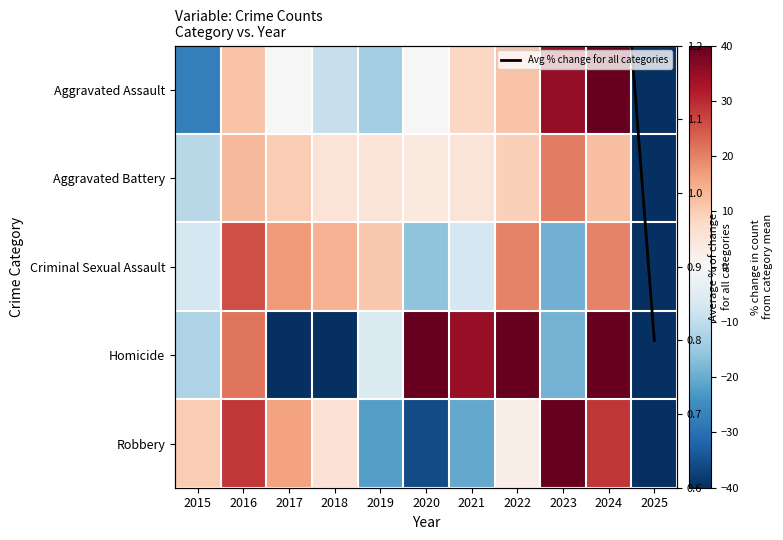

List the series in order of their peak value, highest first.

Robbery, Homicide, Aggravated Assault, Criminal Sexual Assault, Aggravated Battery, Avg % change for all categories